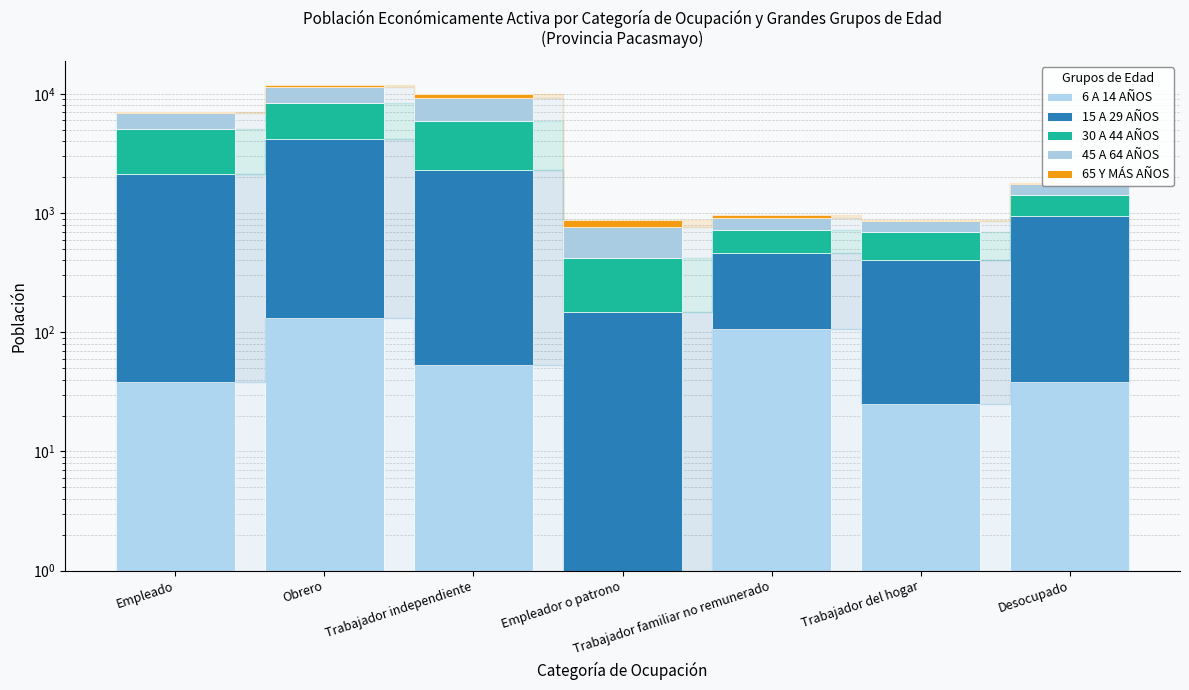

What is the approximate value of 6 A 14 AÑOS at Empleado?

38